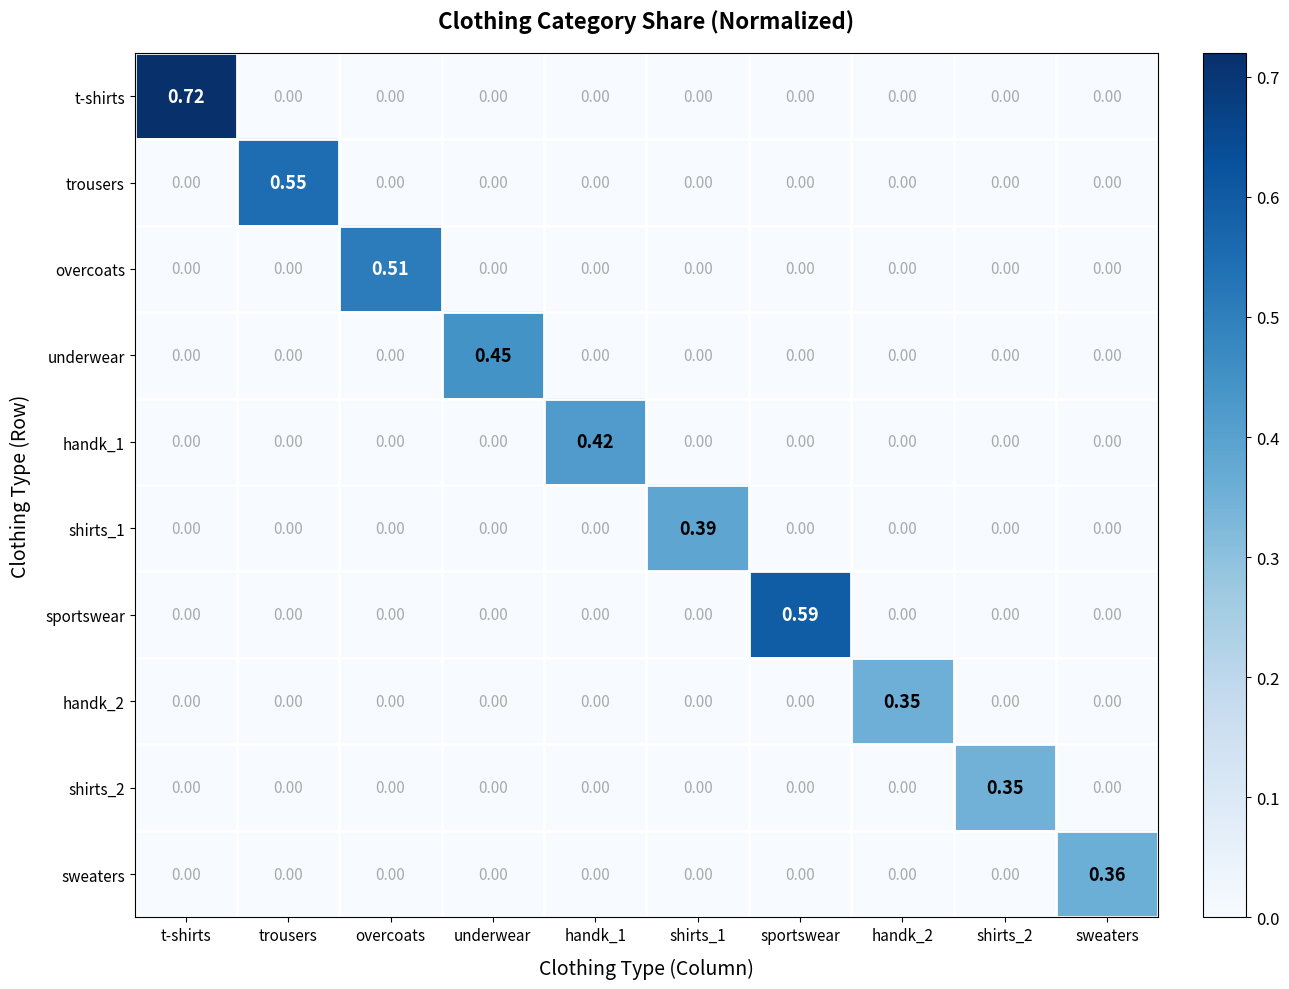

Which series has the largest total across all categories?

t-shirts